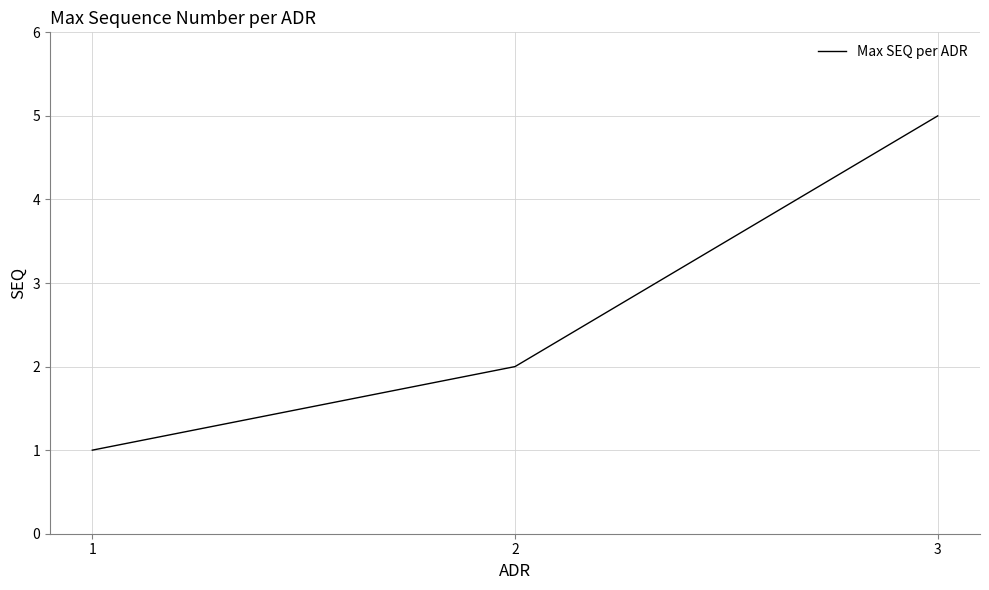

Count the values in the range 1 to 5.

3